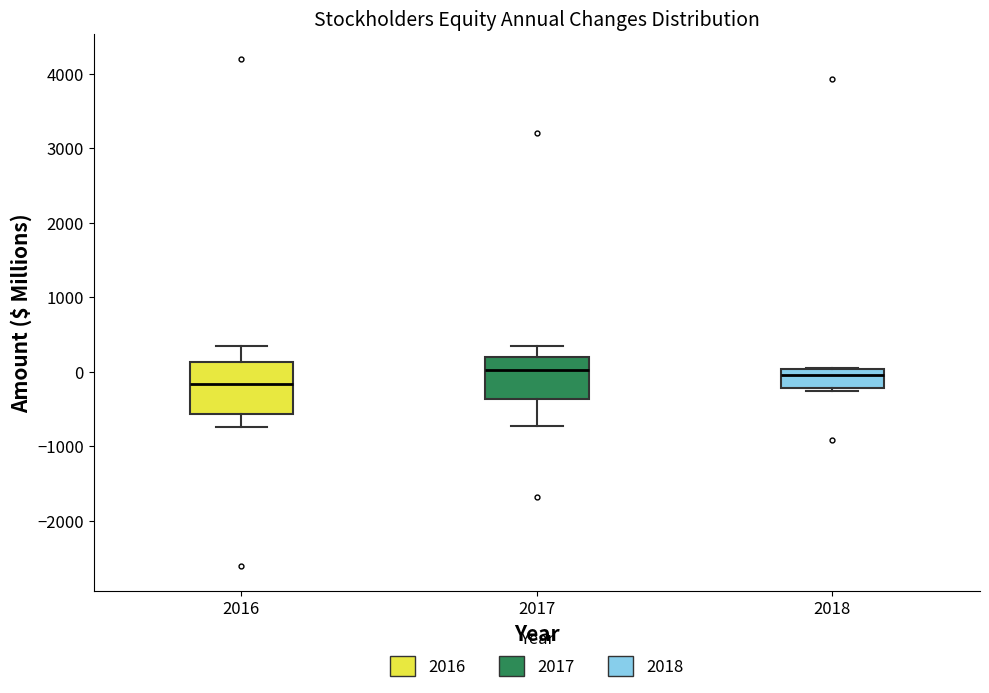

Reading left to right, transcribe this box plot: for each box, give where its median line is, the range the box spans, and where its two whiskers end, as read against the y-axis. The values are not printed on the chart, so give them approximately, as read against the axis.

2016: median -200, box -600 to 100, whiskers -700 to 300
2017: median 0, box -400 to 200, whiskers -700 to 300
2018: median 0 (just below the box's upper edge), box -200 to 0, whiskers -300 to 100